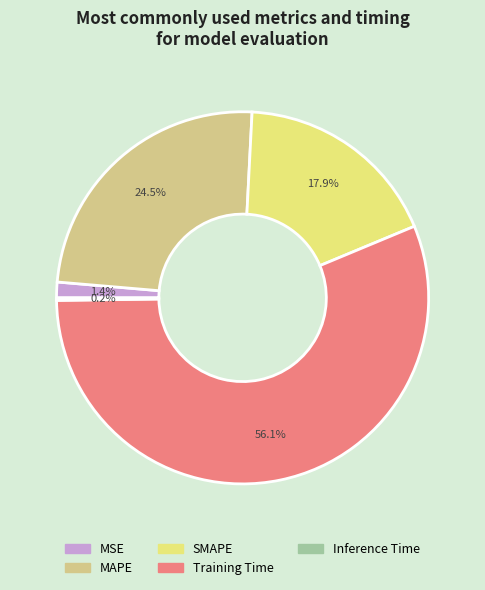

Which has a higher value, MSE or Training Time?

Training Time